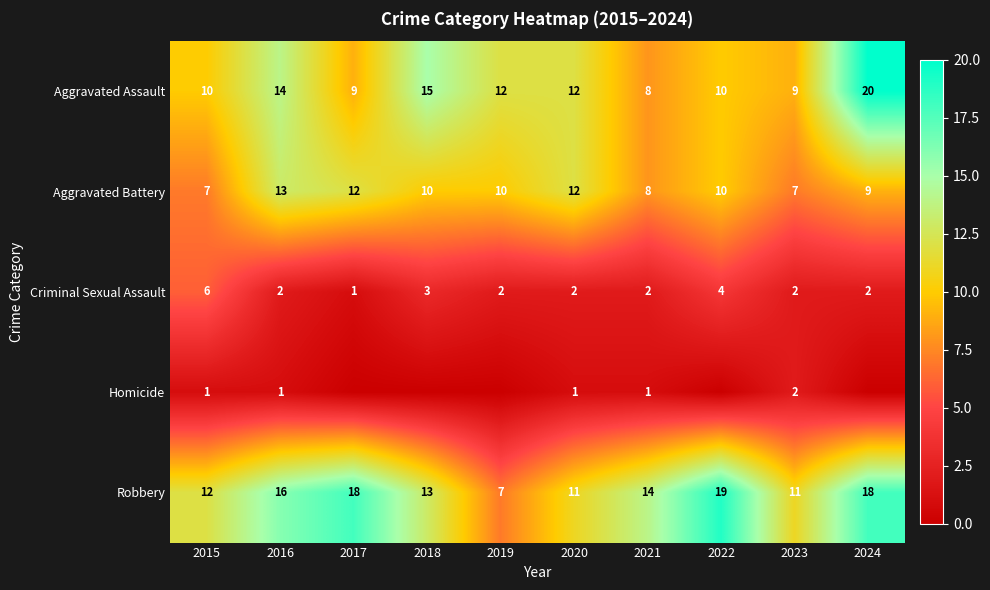

At 2015, list the series in order from smallest to largest.

Homicide, Criminal Sexual Assault, Aggravated Battery, Aggravated Assault, Robbery